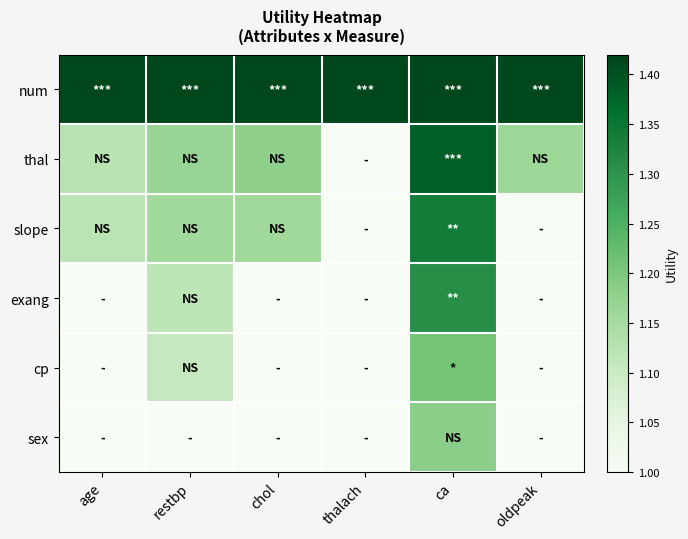

What is the spread (max minus min) of values at thalach?

0.4